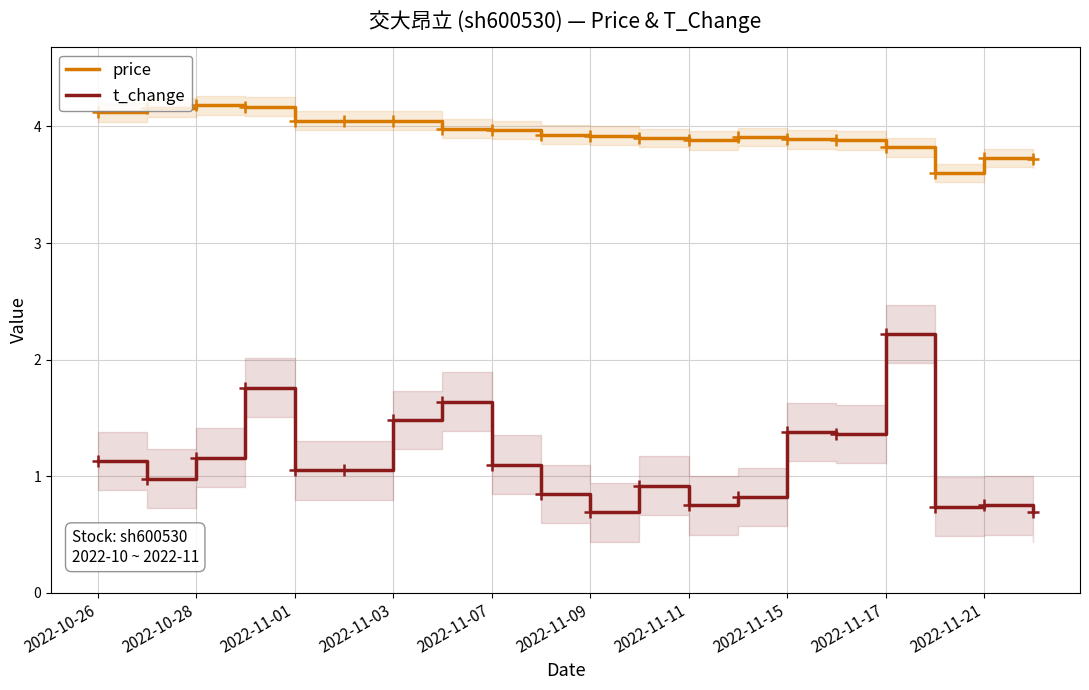

True or false: price and t_change cross at least once.

False